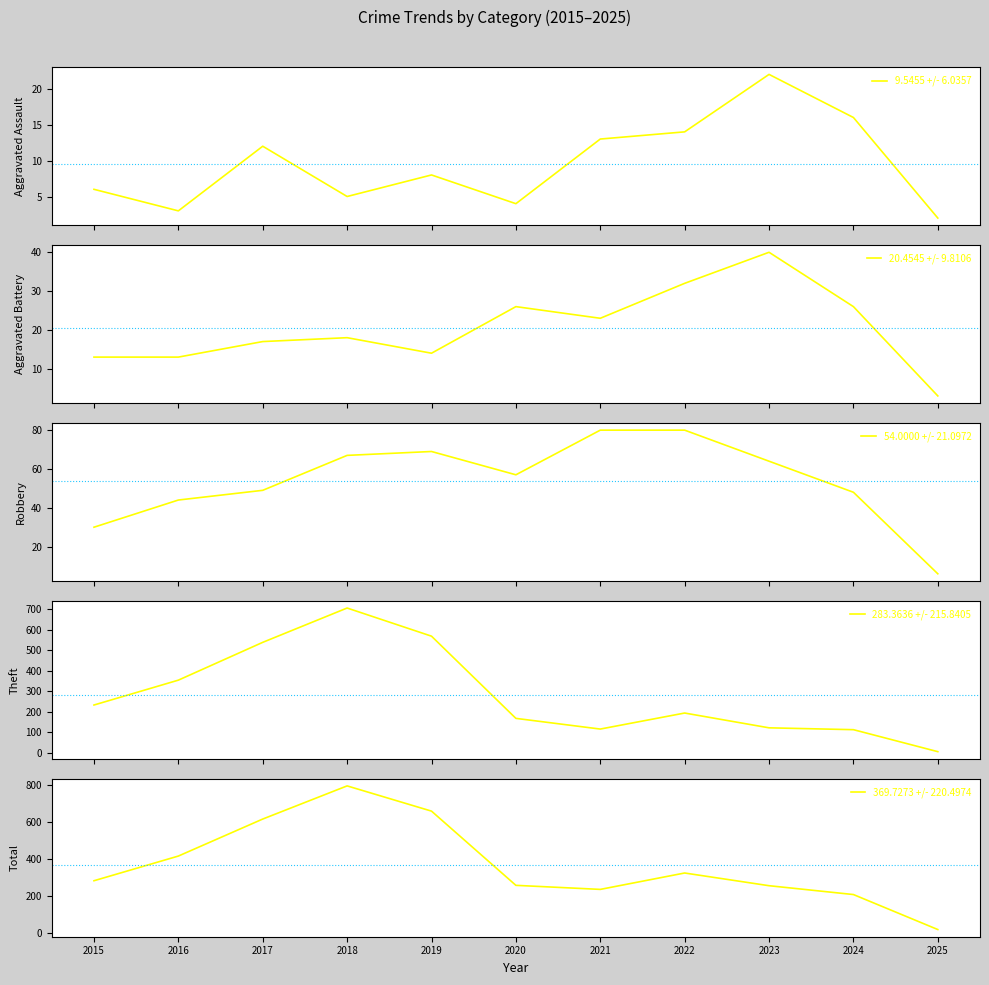

What is the difference between the Total values at 2021 and 2025?

218